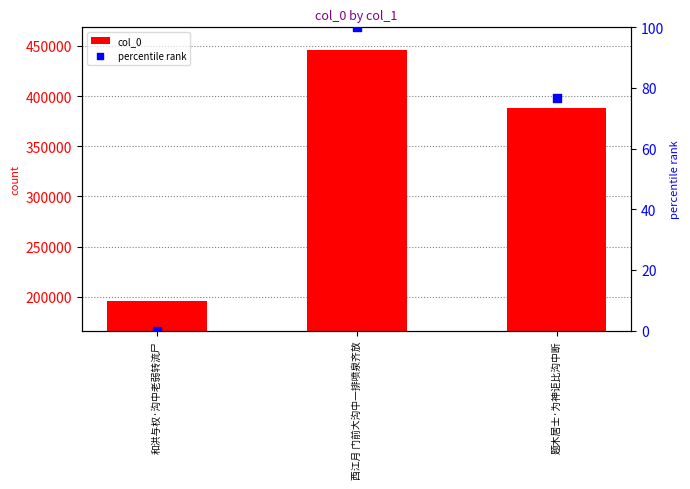

At how many categories does at least one series exceed 45065?

3